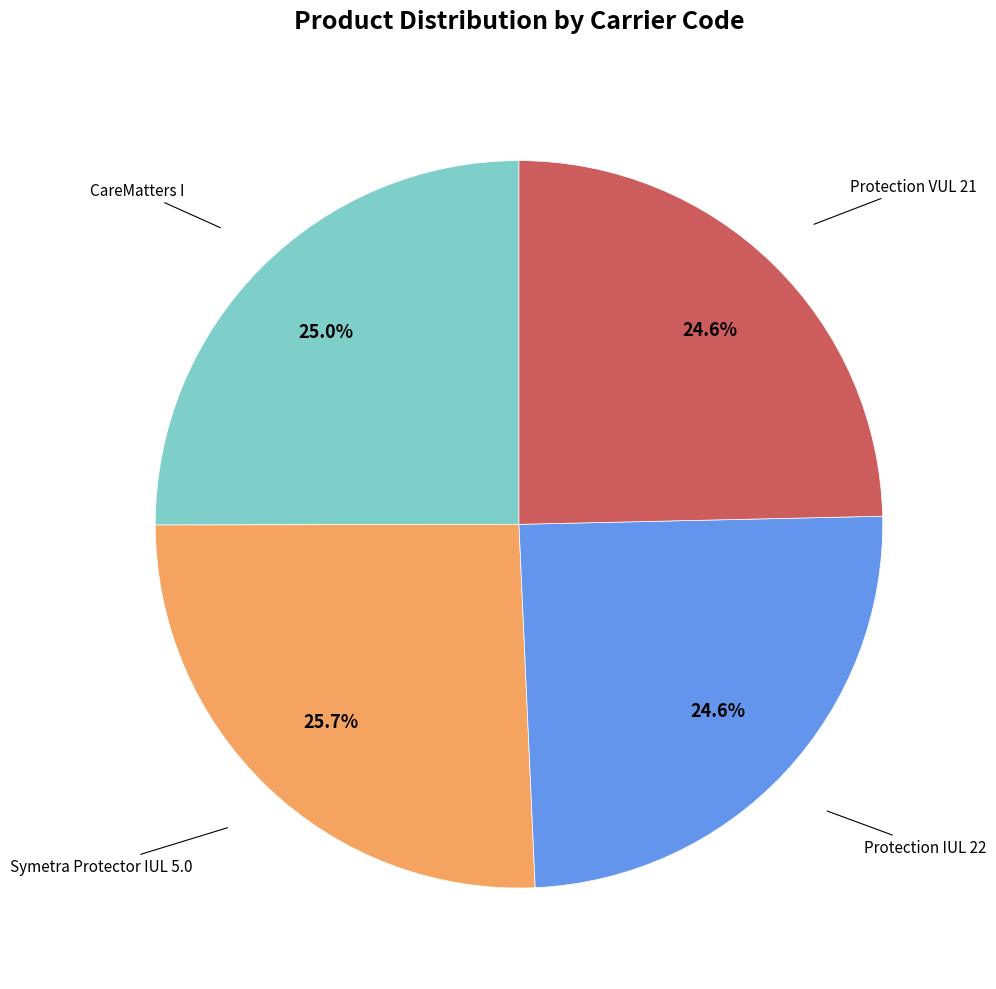

Is Symetra Protector IUL 5.0 the majority of the pie?

No